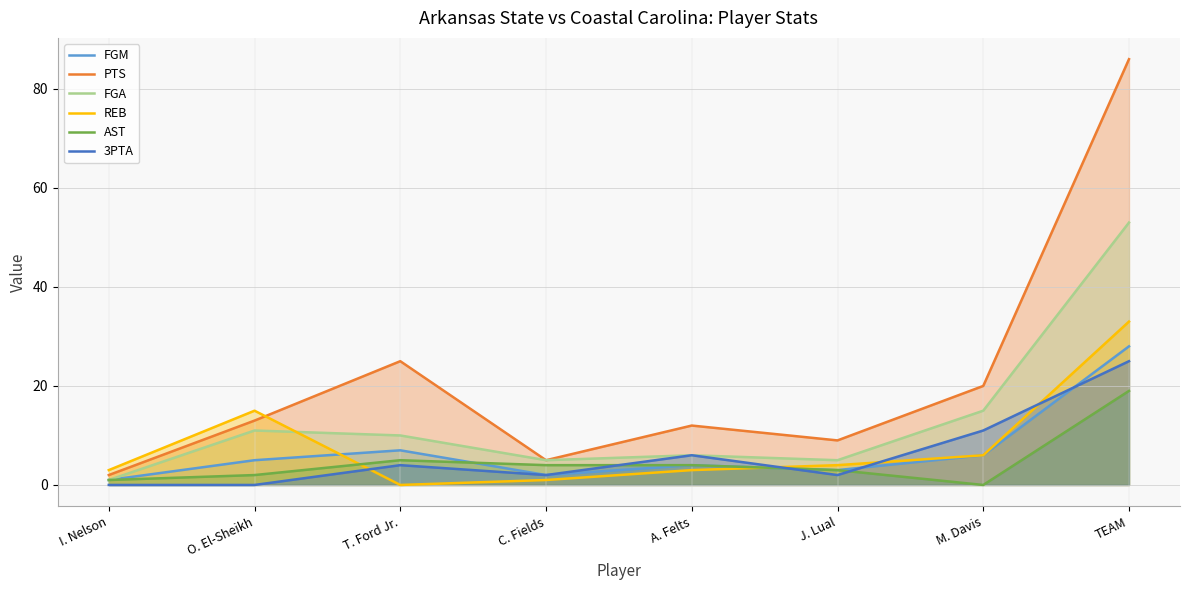

What is the difference between the maximum and minimum values in the FGA series?

52